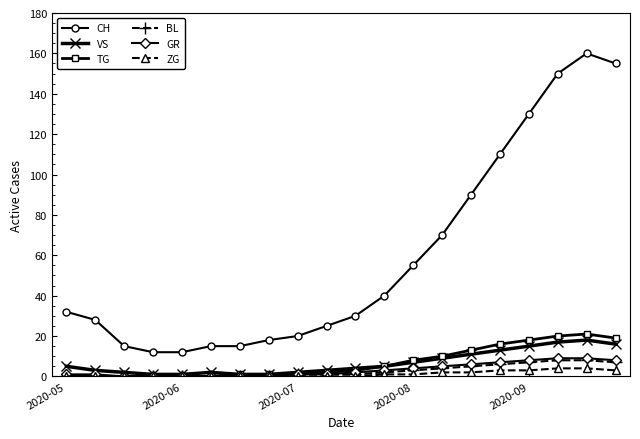

Does the chart display data point markers on the line(s)?

Yes